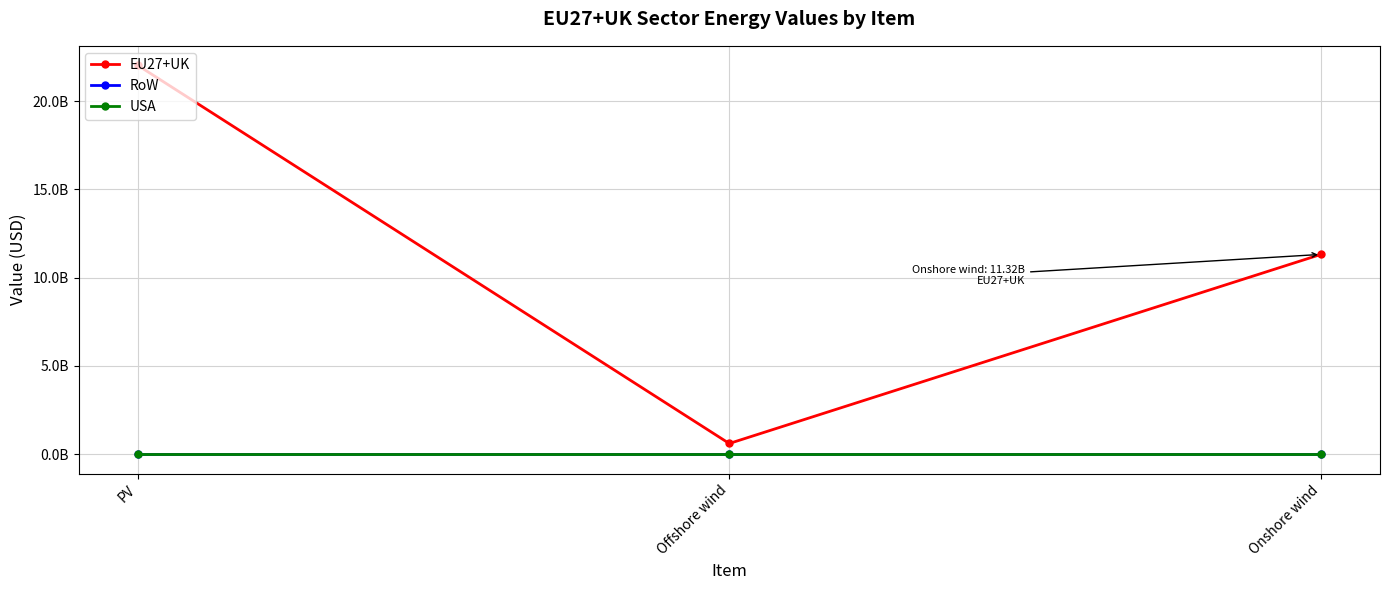

Which category has the lowest value in the USA series?

PV